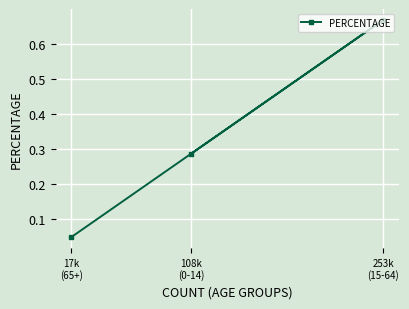

What is the label of the 3rd point from the left?

253k
(15-64)